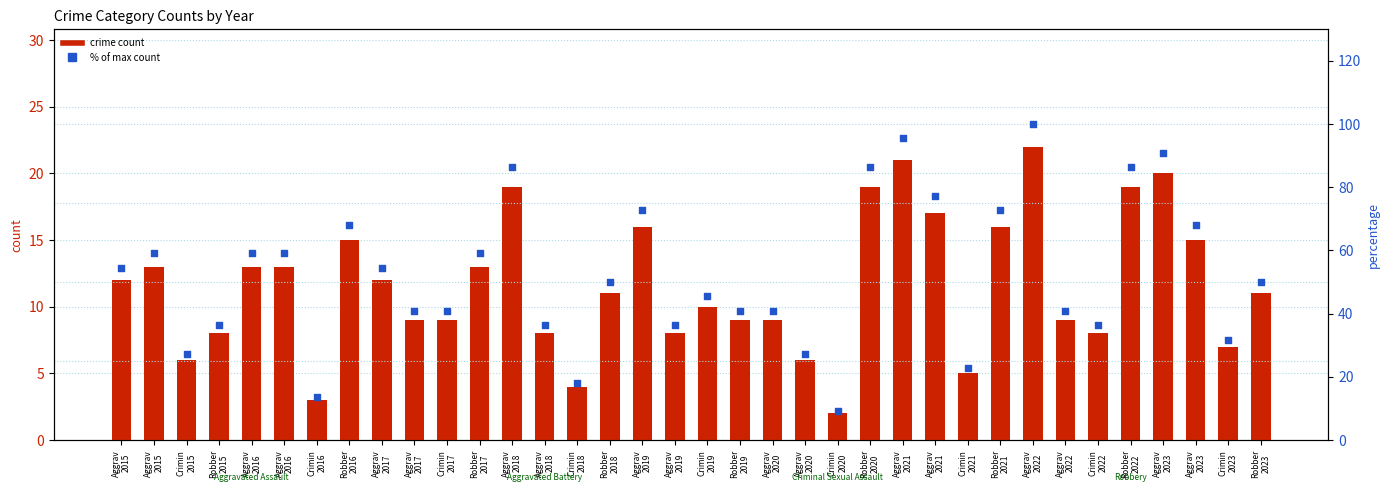

Is the value of crime count at Aggrav
2018 greater than the value of % of max count at Robber
2019?

No